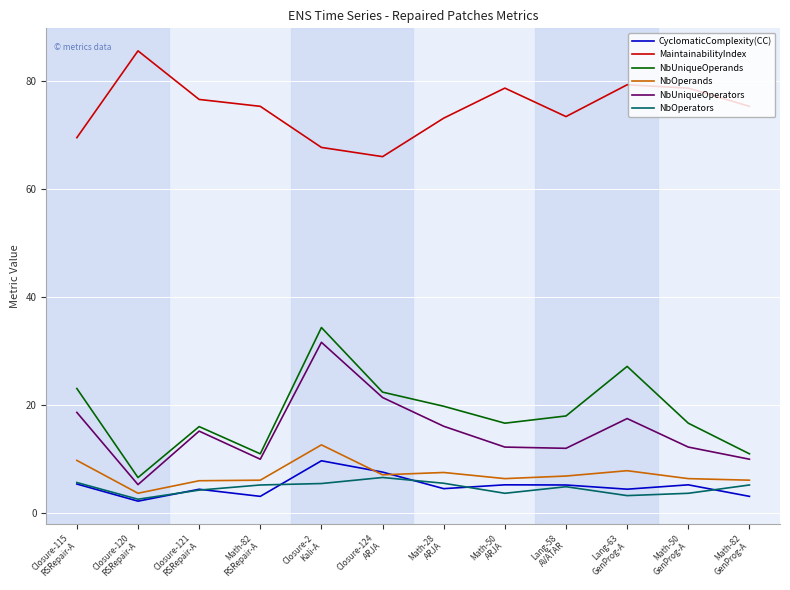

How many lines are shown in the chart?

6